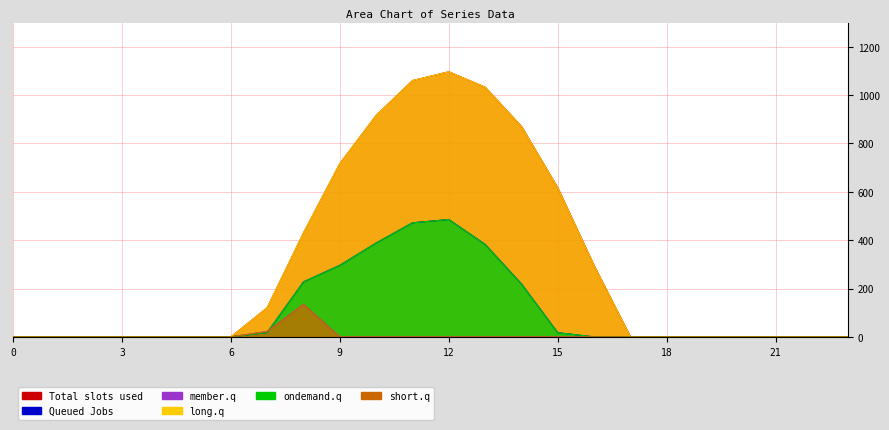

How many distinct data groups are displayed?

6